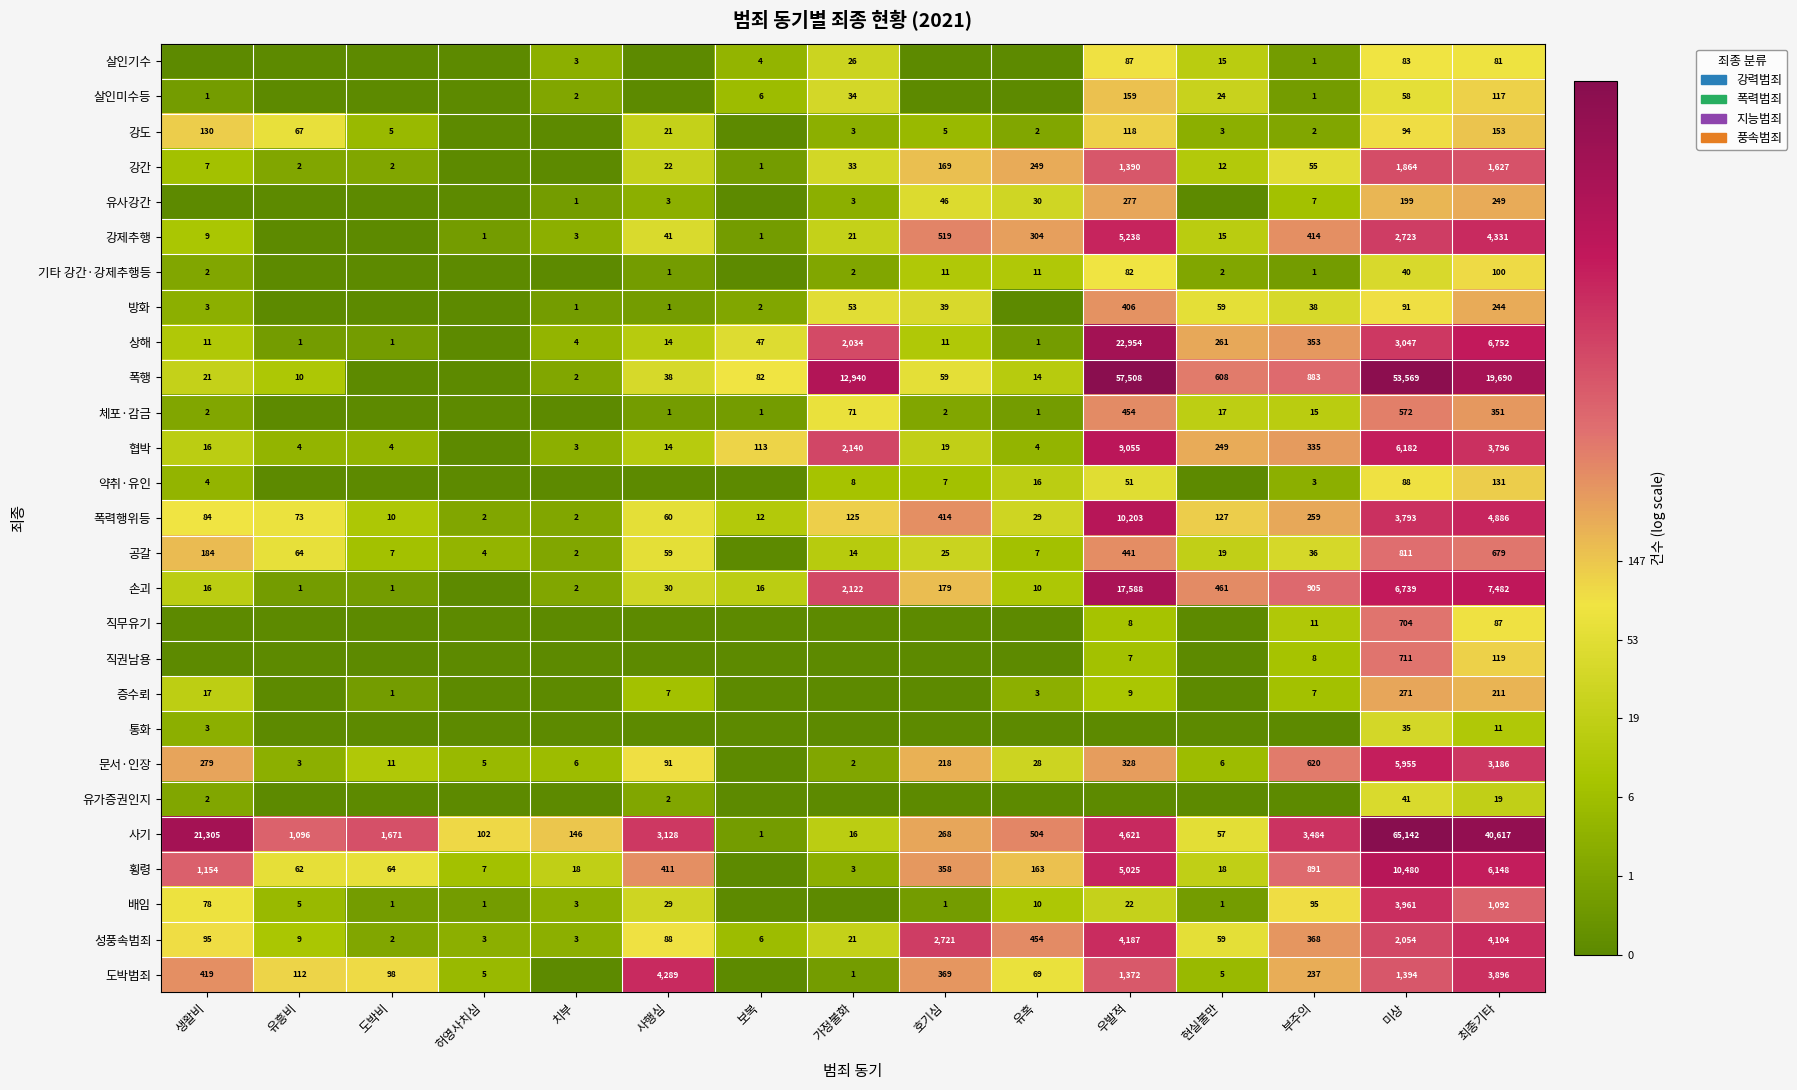

True or false: 상해 has a value of 11 at 생활비.

True